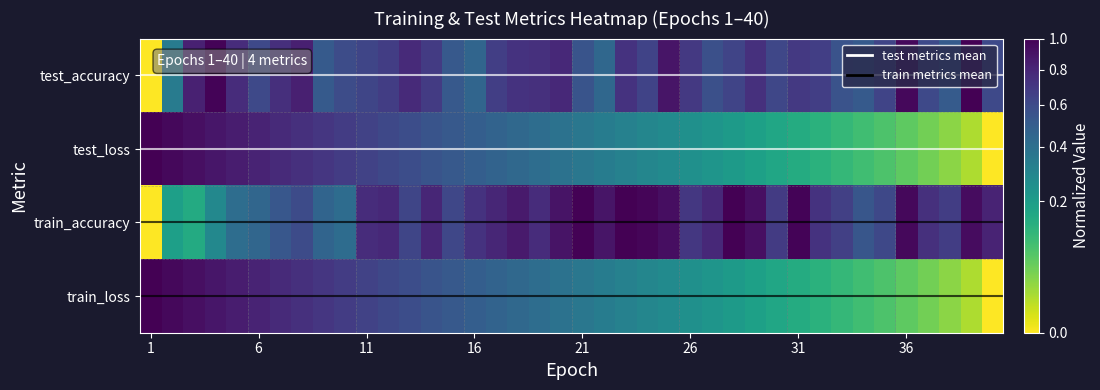

What is the maximum value for test_accuracy?

1.0